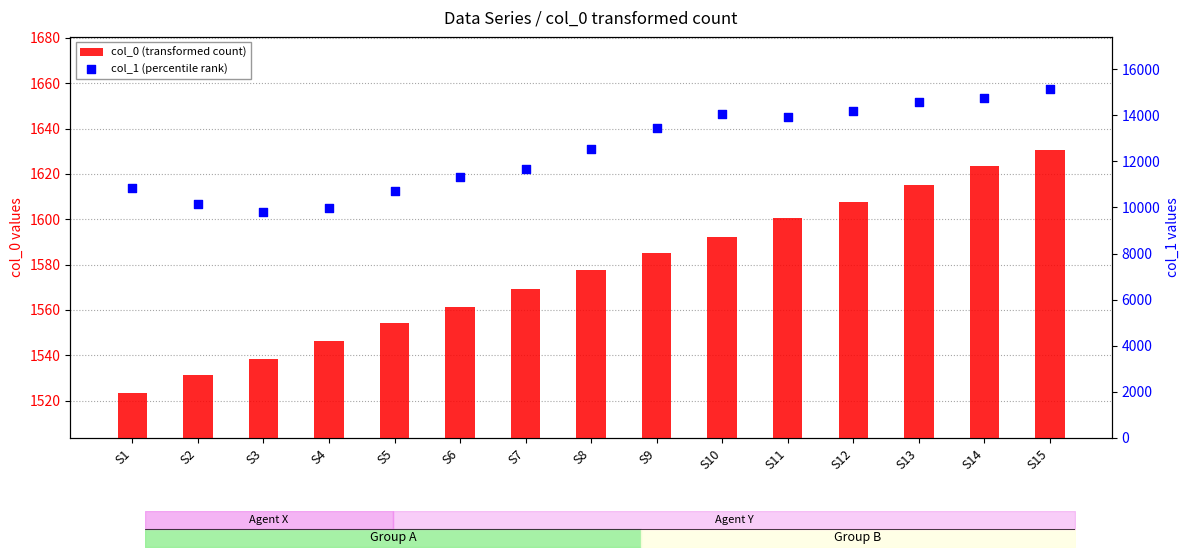

Which series has the largest total across all categories?

col_1 (percentile rank)